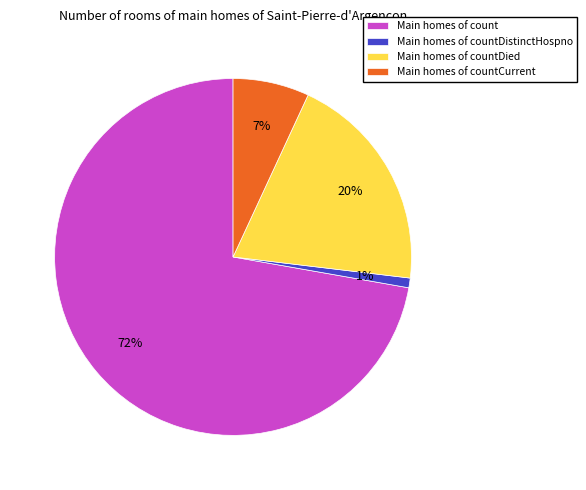

Which slice is the largest?

Main homes of count